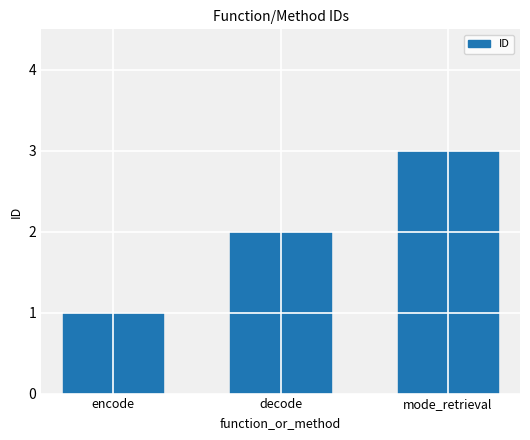

What value does the data have at decode?

2